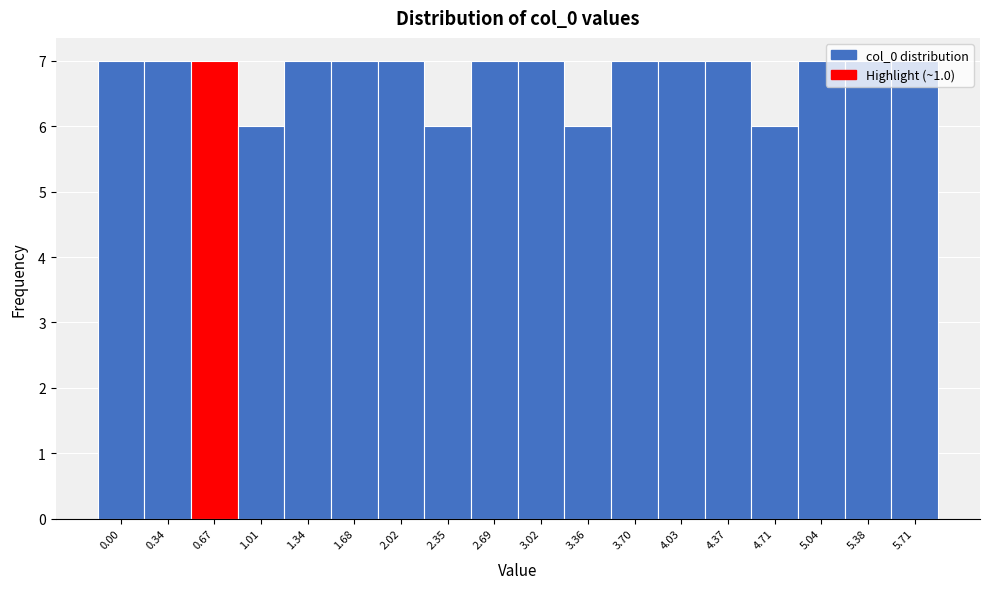

Approximately how many times larger is the value at 0.00 compared to 1.68?

1.0